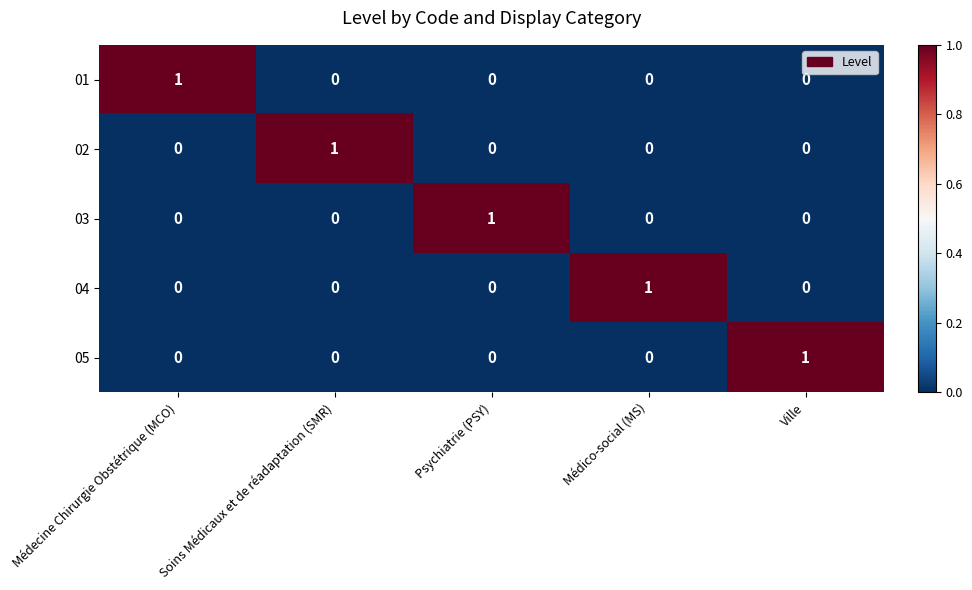

The 04 series shows 0 at Médecine Chirurgie Obstétrique (MCO). True or false?

True